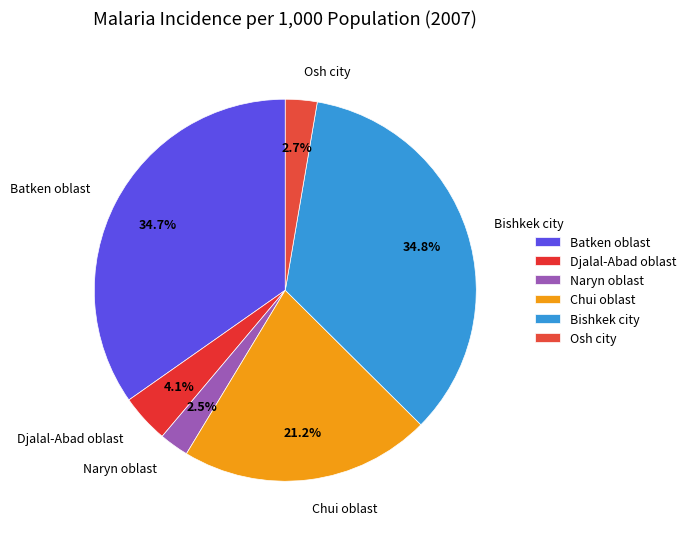

Is there a majority slice in this chart?

No